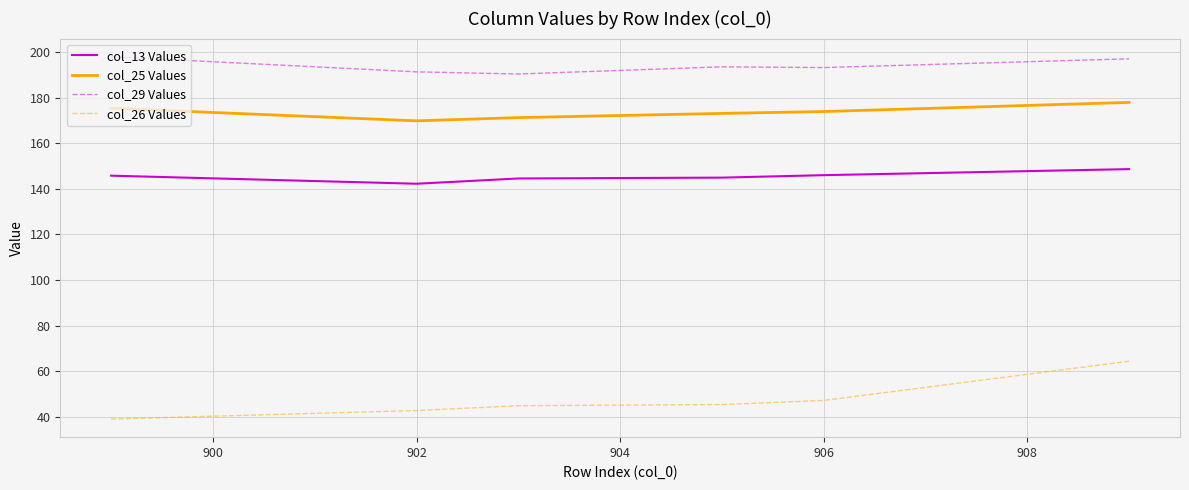

What is the difference between the maximum and minimum values in the col_13 Values series?

6.4